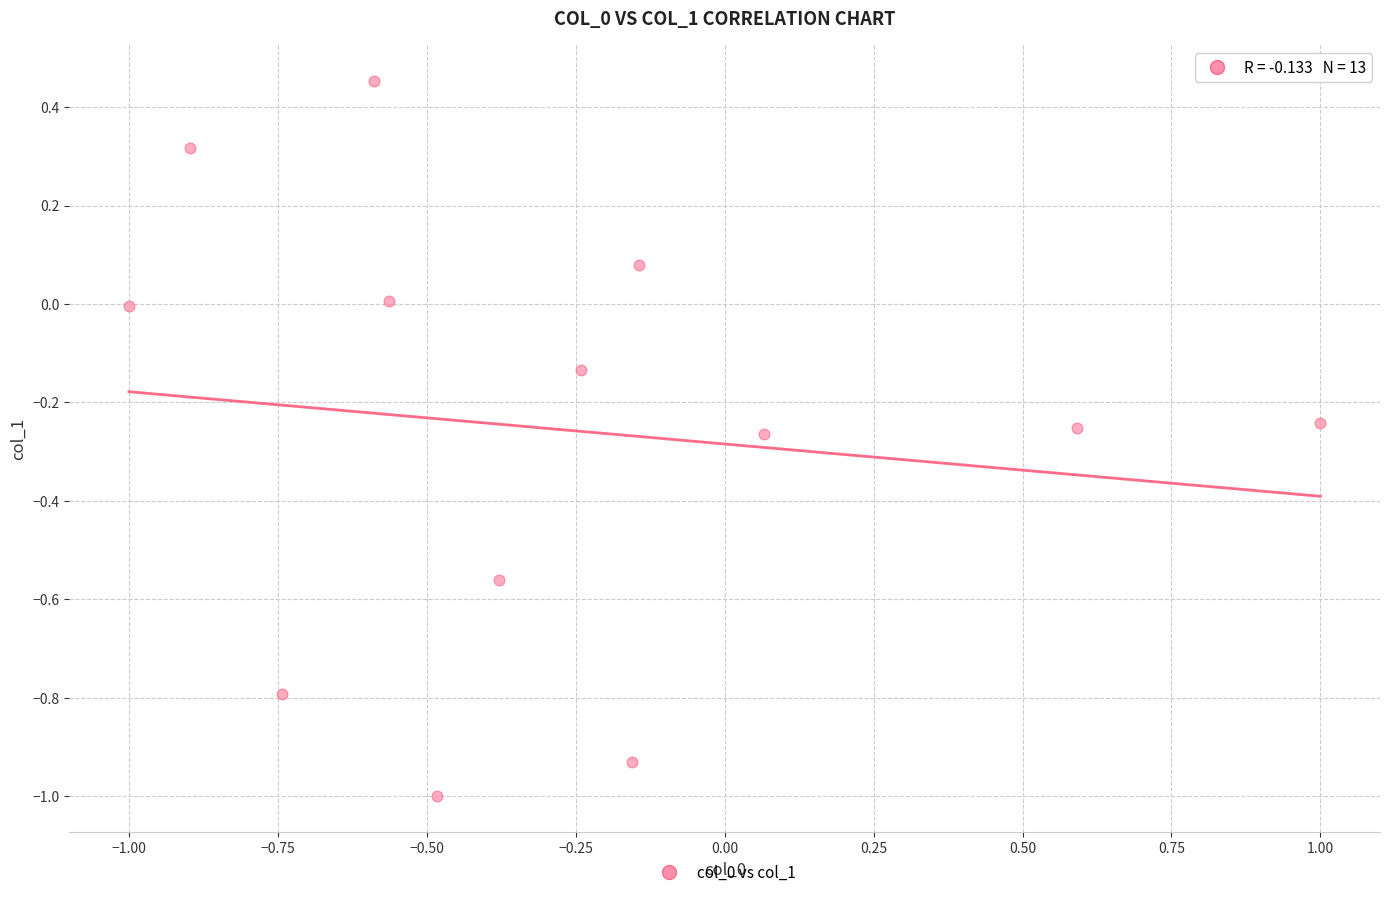

What is the range of Y values (max minus min)?

1.5